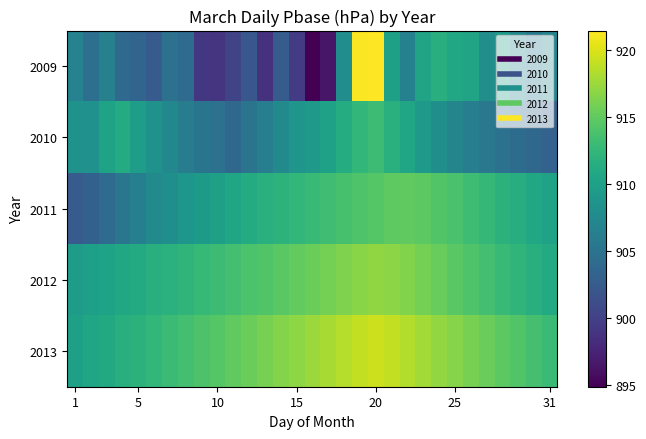

Which series has the widest spread of values?

2009